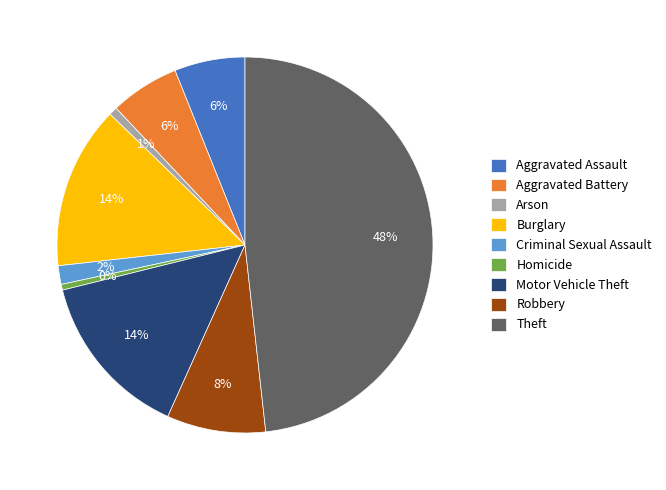

True or false: Robbery accounts for 8% of the total.

True